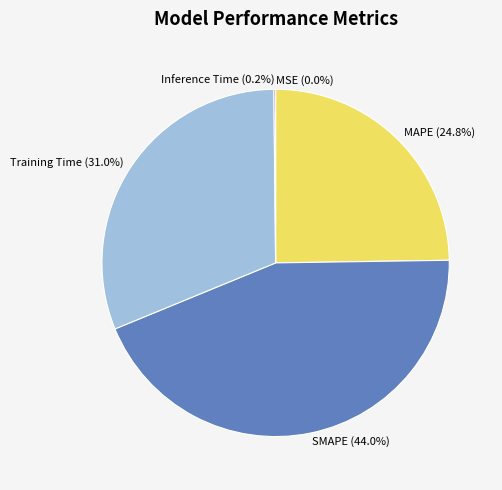

What is the largest slice in the pie chart?

SMAPE